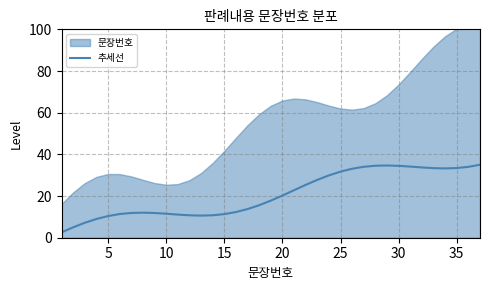

What is the lowest value of the 추세선 series?

2.6